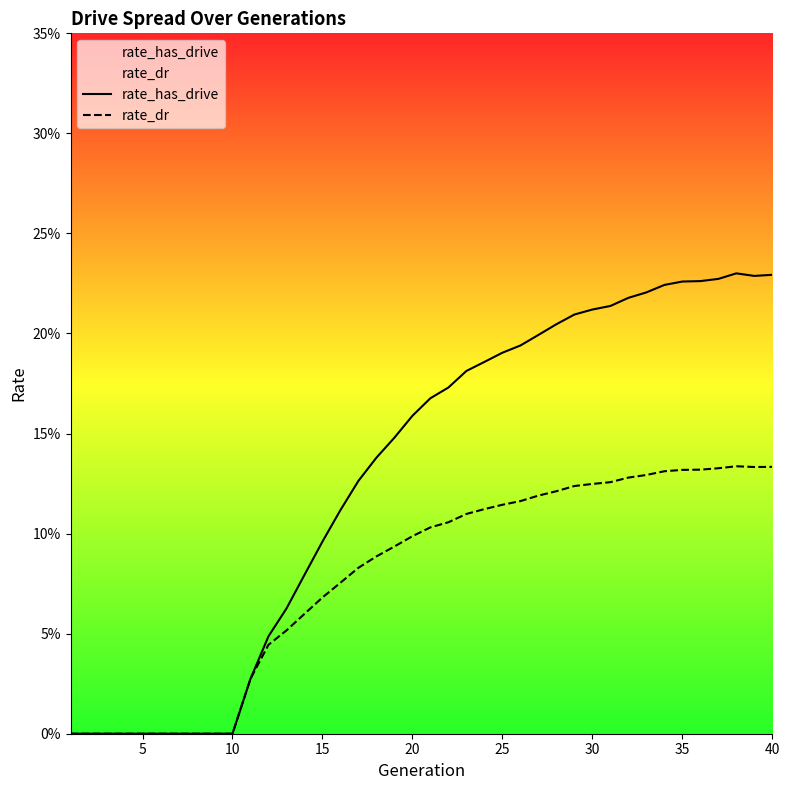

Is the value of rate_has_drive at 21 greater than the value of rate_dr at 17?

Yes